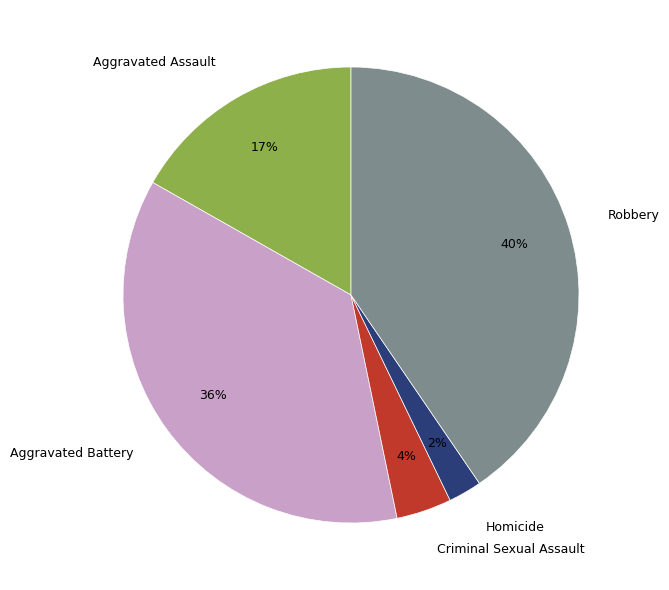

To the nearest percent, what is the average slice percentage?

20%